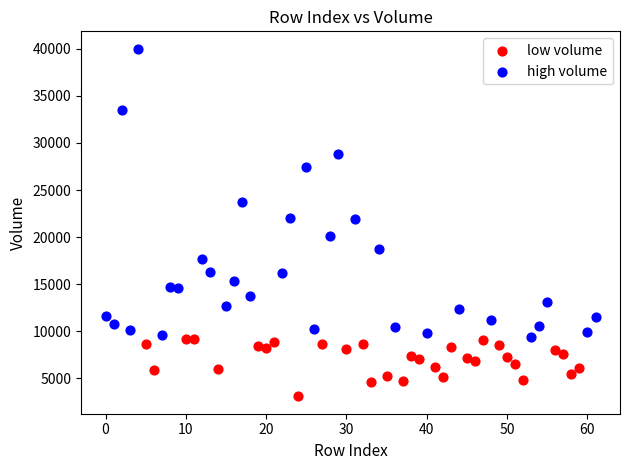

Which series contains the lowest Y value?

low volume